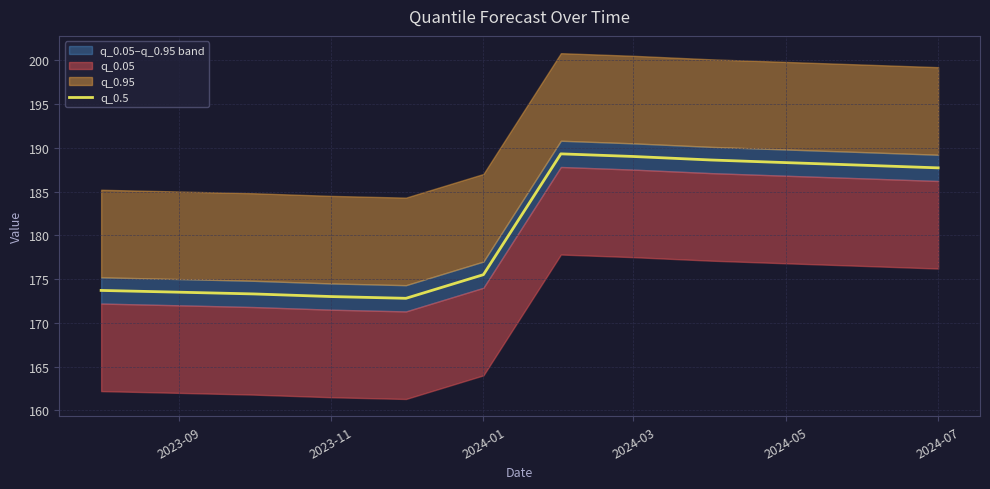

At which label is q_0.5 closest to 181?

2024-01